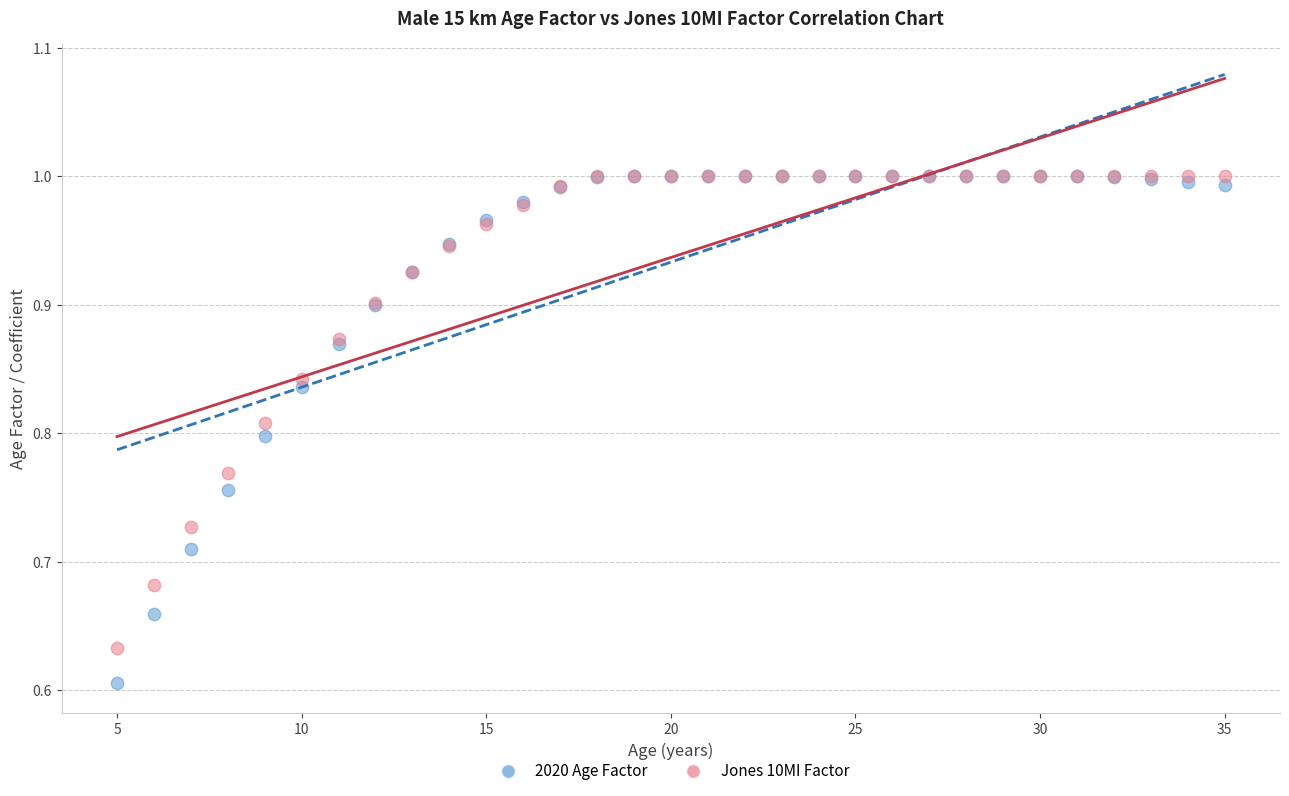

Which series has the largest Y range (max minus min)?

2020 Age Factor